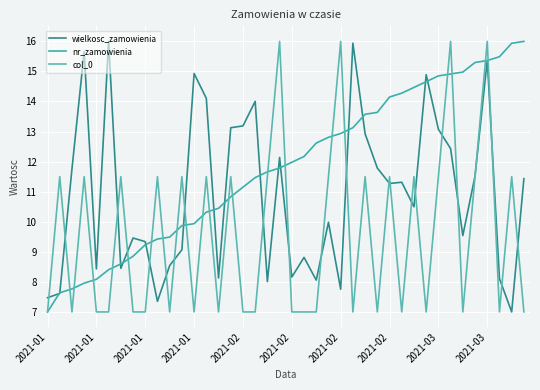

Is this an area chart (filled region under the line)?

No